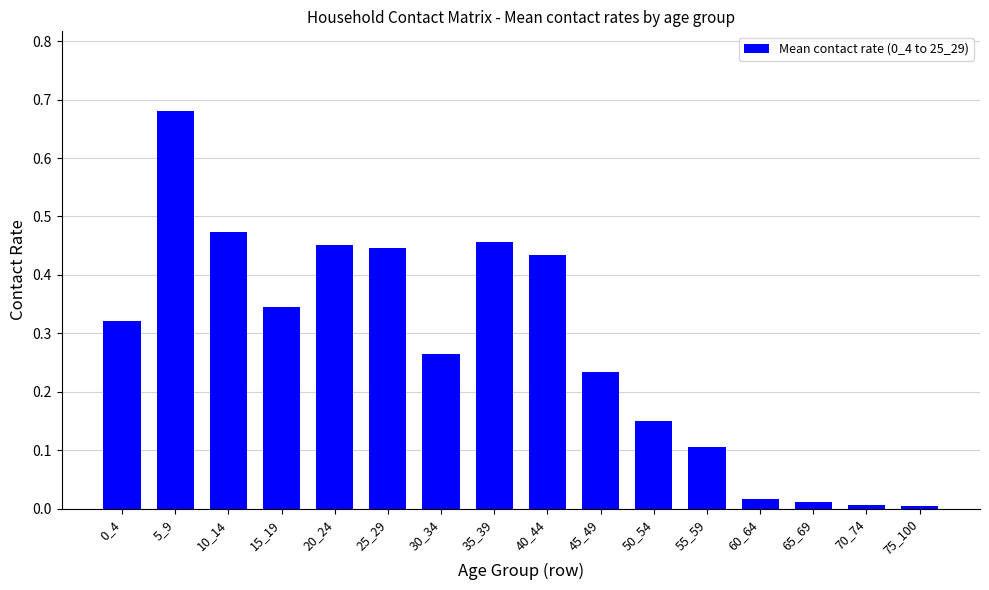

What is the sum of all values?

4.4